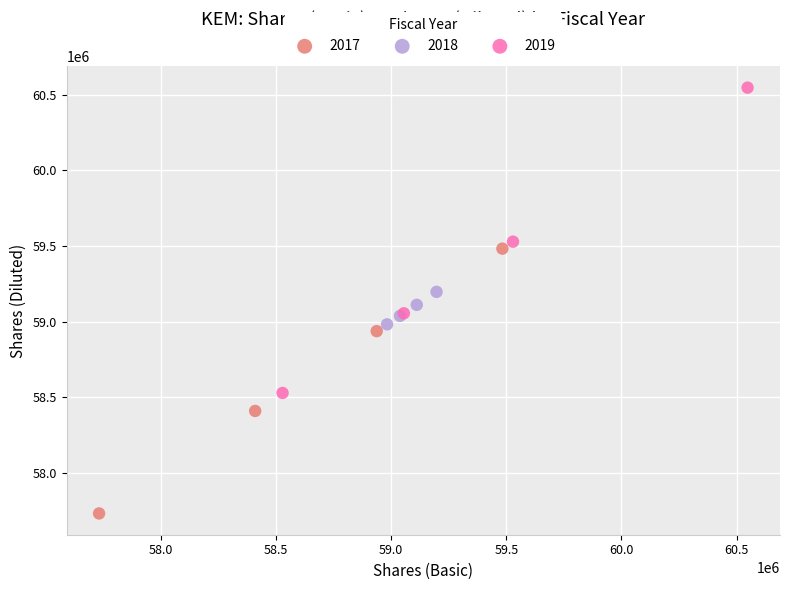

Which series contains the highest Y value?

2019